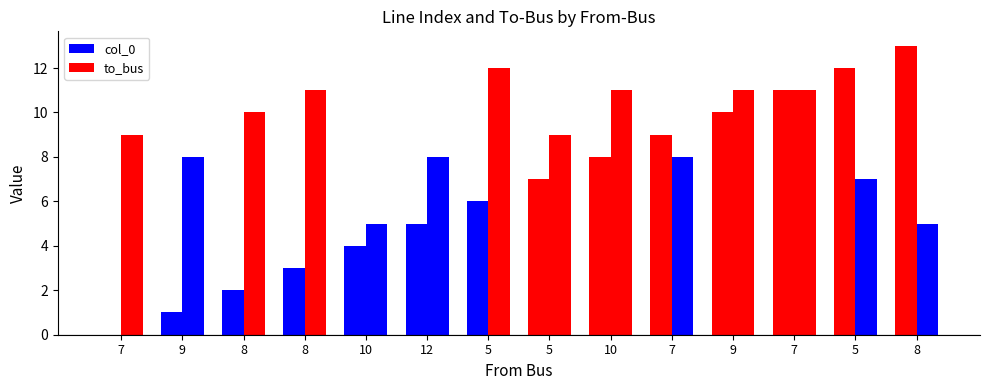

Is it true that col_0 equals 5 at 12?

True